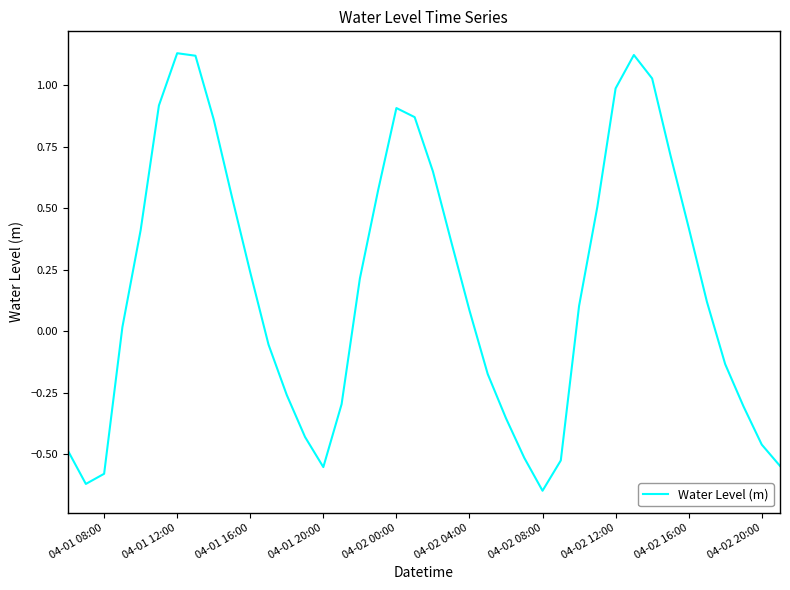

At which category does the chart reach its minimum across all series?

04-02 08:00